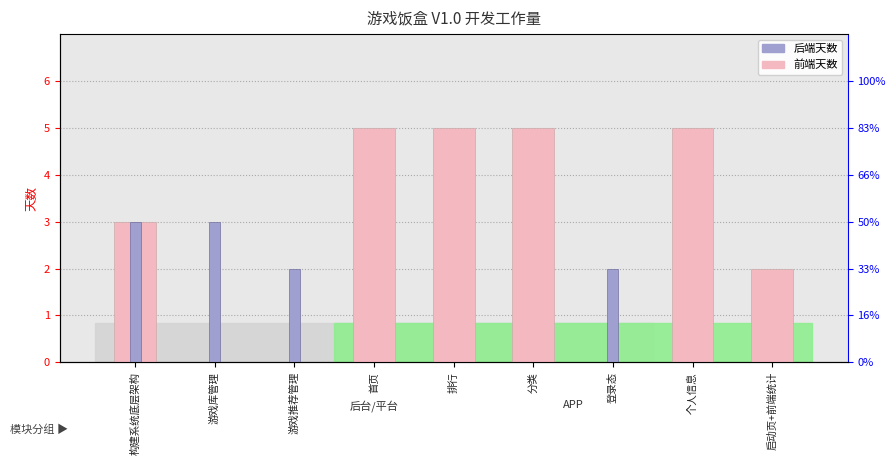

What are all the series names shown in the legend?

前端天数, 后端天数